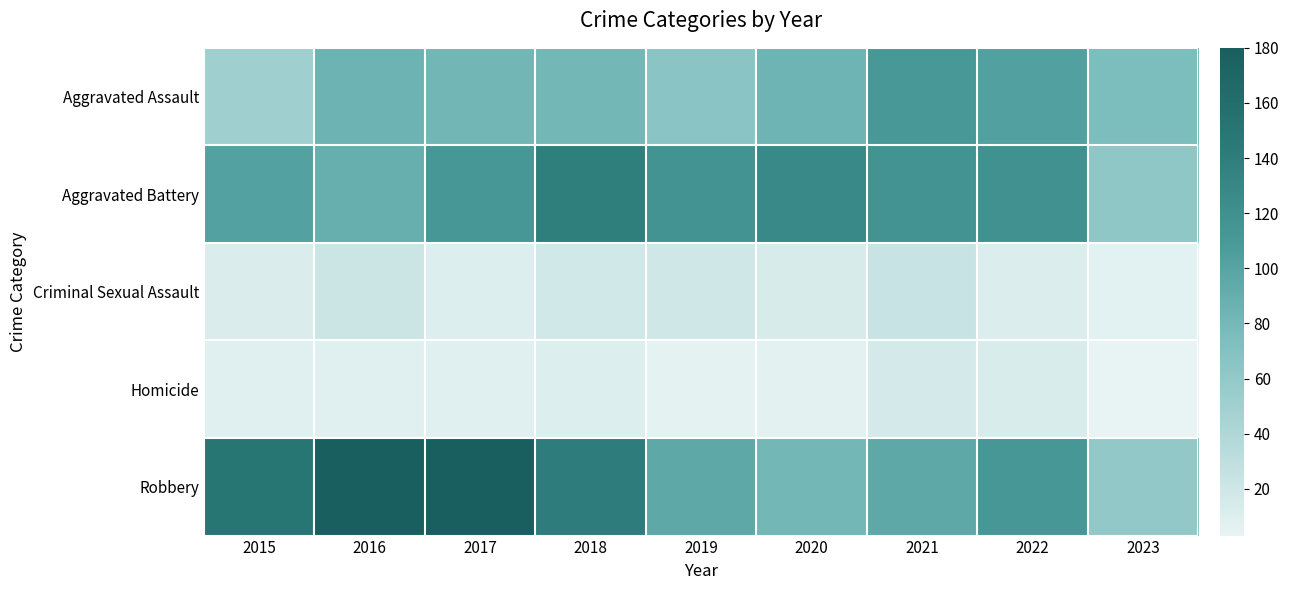

Which series has the widest spread of values?

Robbery